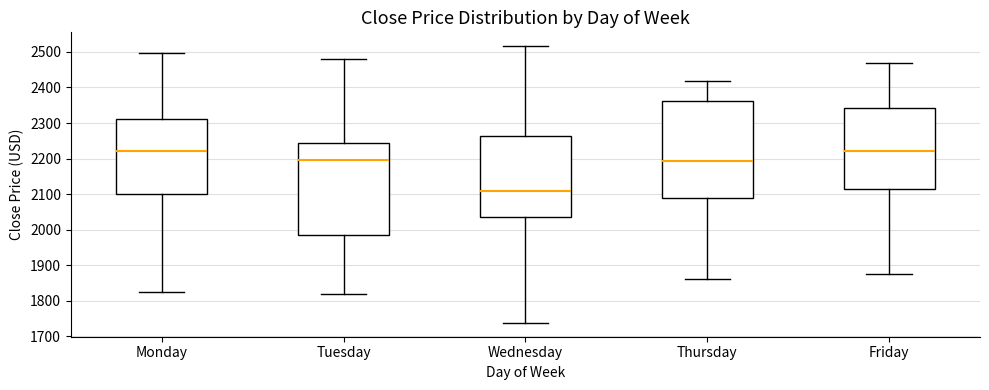

Comparing the boxes themselves (not the whiskers), which one is the tallest?

Thursday